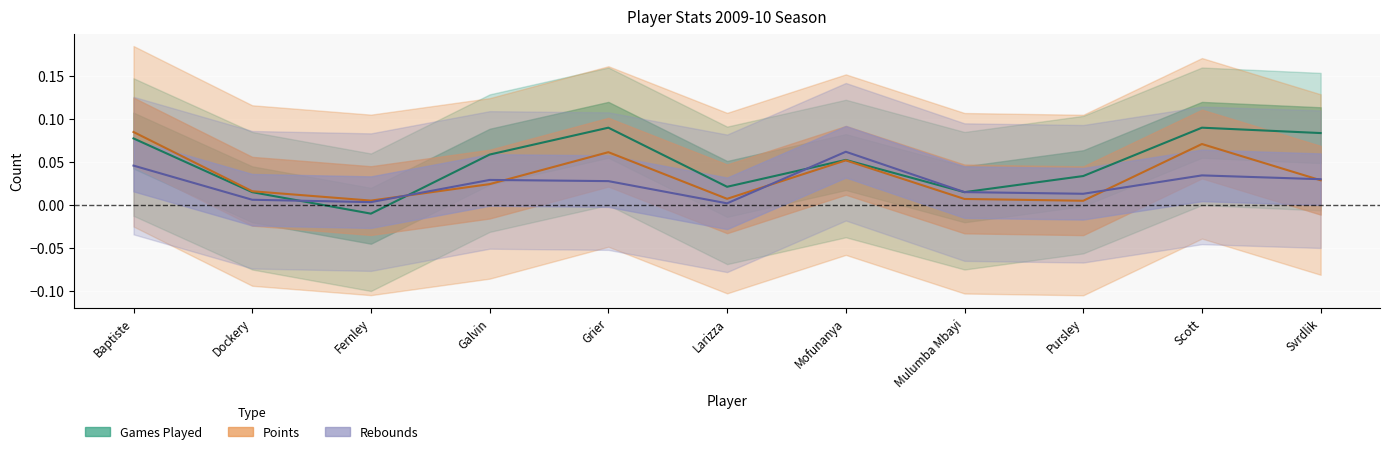

What is the difference between the second highest and minimum values in the Games Played series?

0.1